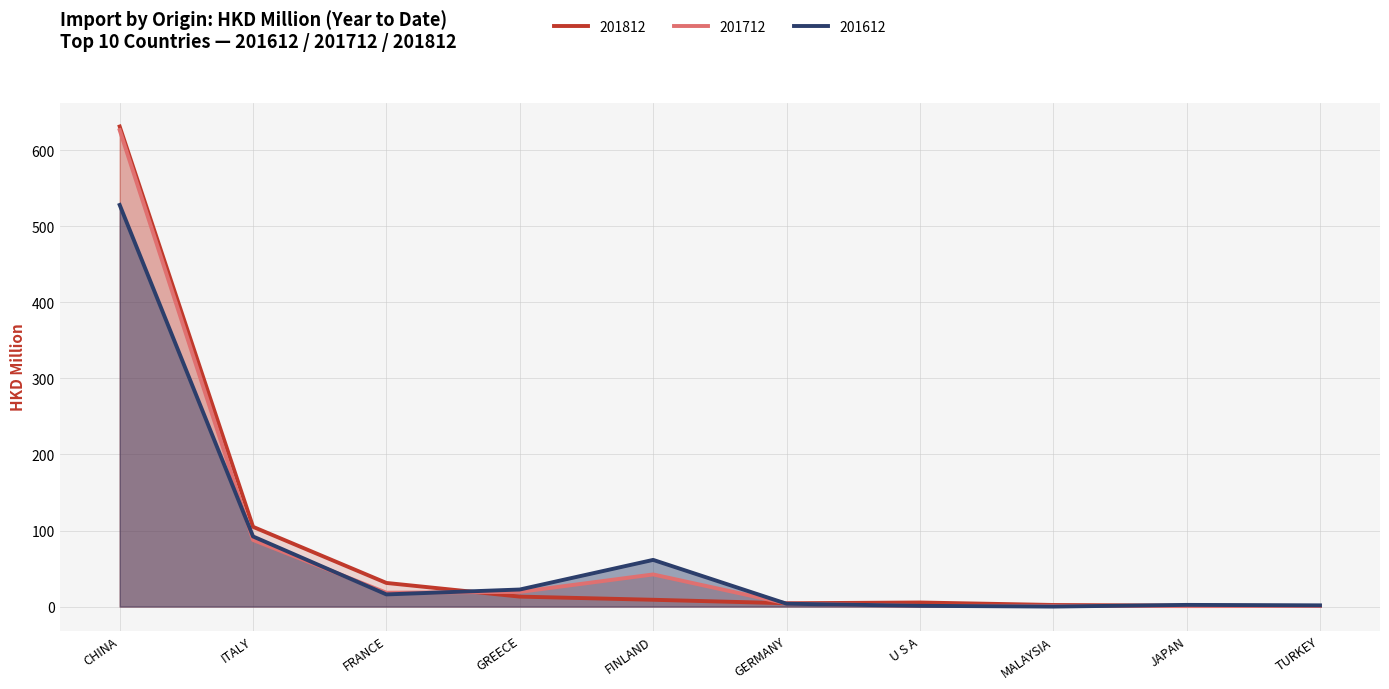

True or false: 201612 and 201712 cross at least once.

True